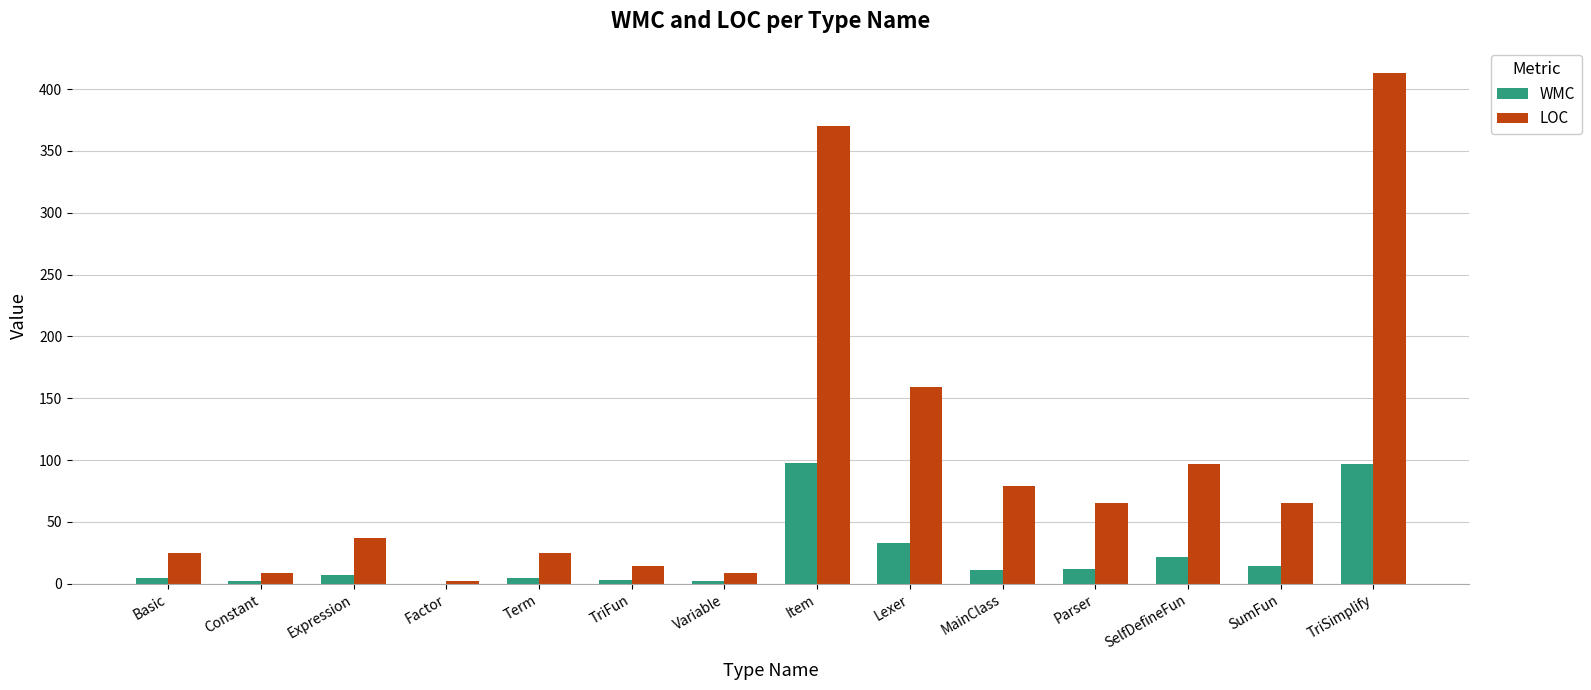

Which series changed the most between Constant and Item?

LOC